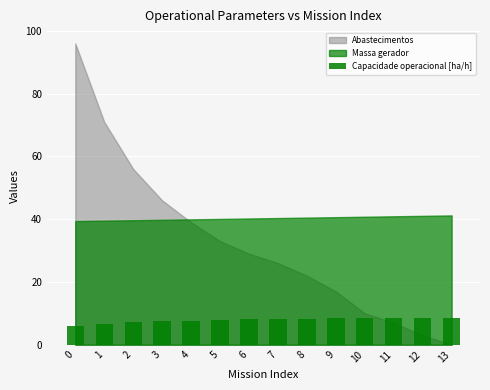

True or false: the data shows 4.6 at 12.

False